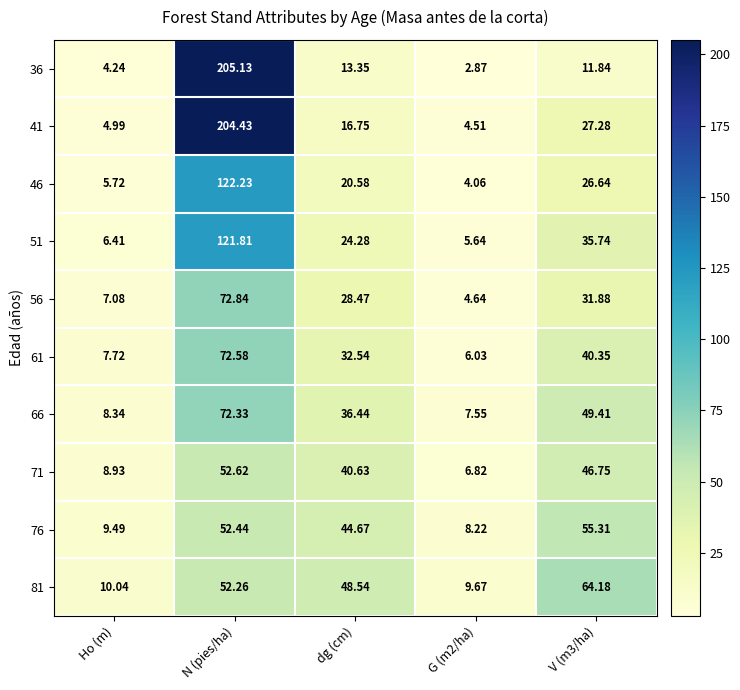

At which label does 56 first exceed 28?

N (pies/ha)